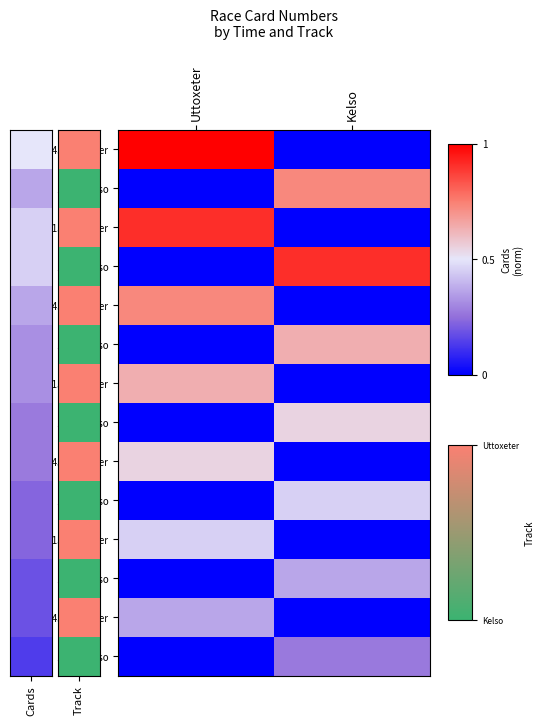

What is the difference between the highest and lowest values at Kelso?

0.9